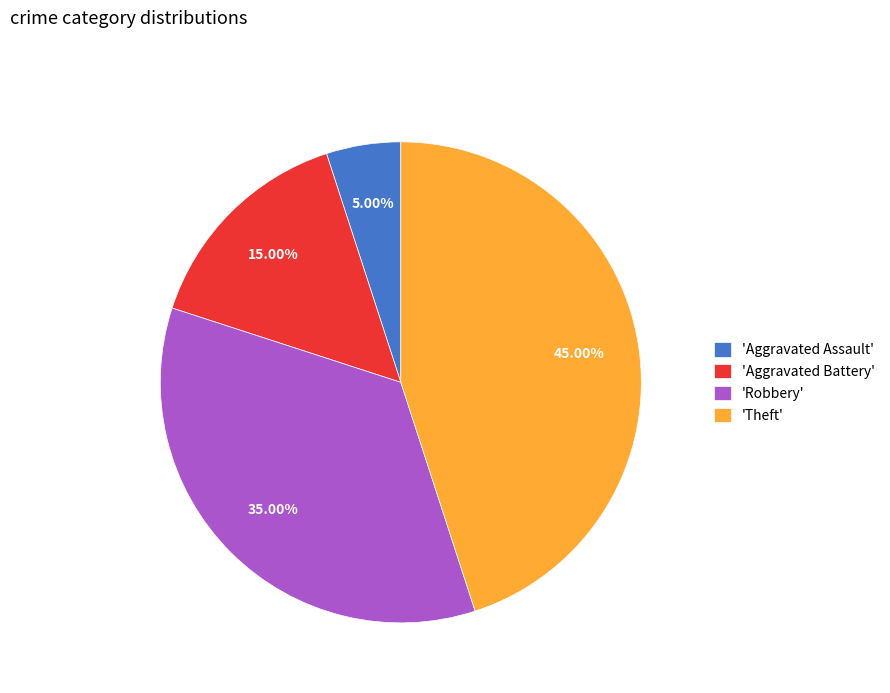

Rank the categories by value from lowest to highest.

'Aggravated Assault', 'Aggravated Battery', 'Robbery', 'Theft'